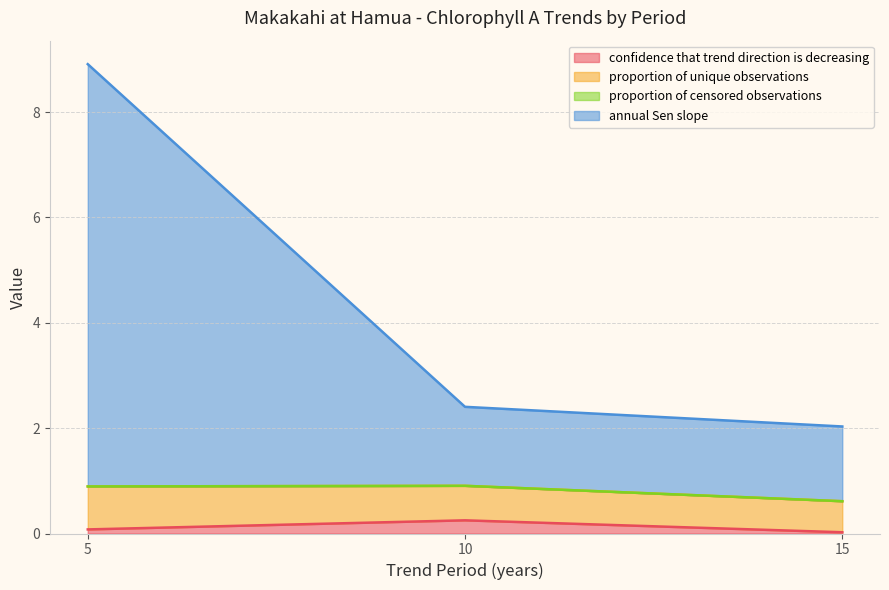

The confidence that trend direction is decreasing series shows 0.0 at 15. True or false?

True